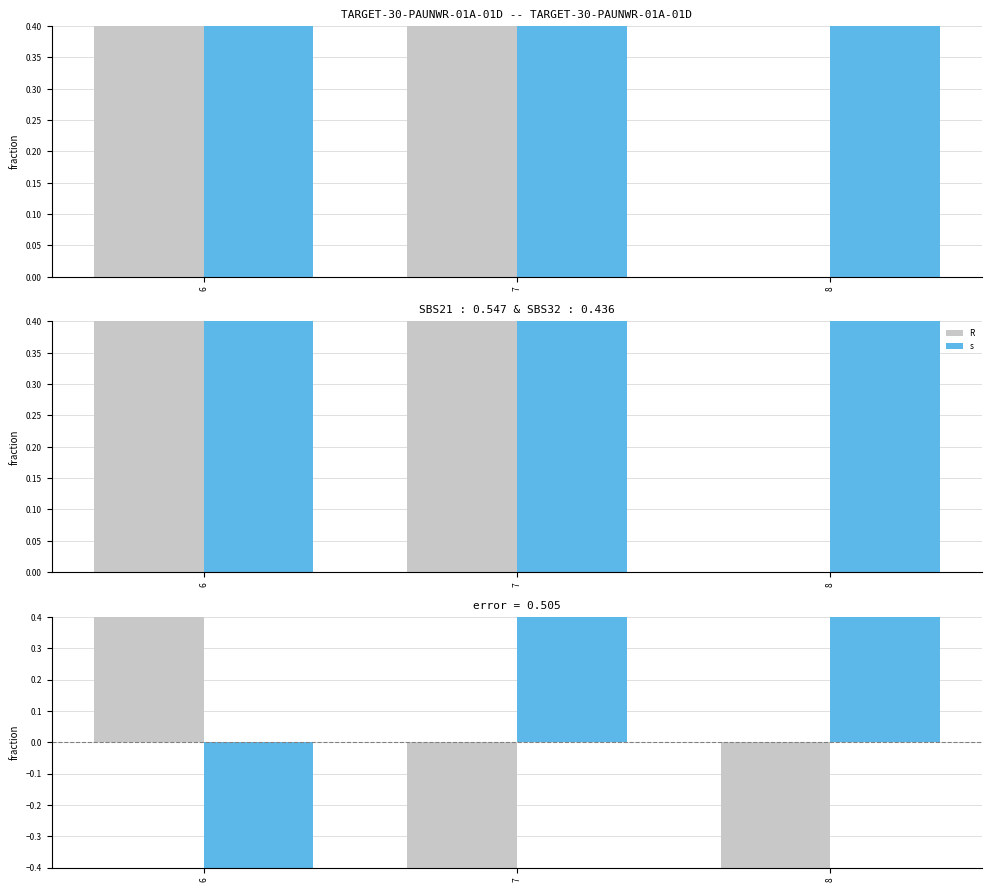

What is the value of the s bar at the 3rd from the left?

1.0